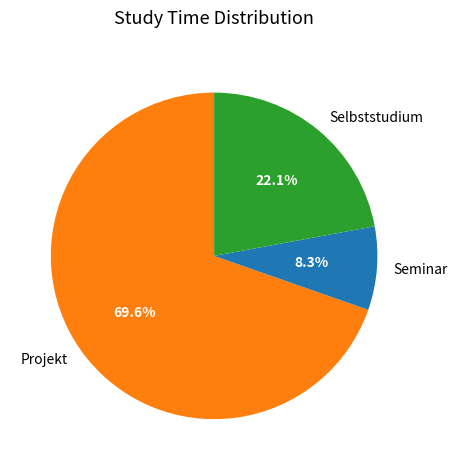

What is the ratio of the value at Seminar to the value at Selbststudium?

0.4